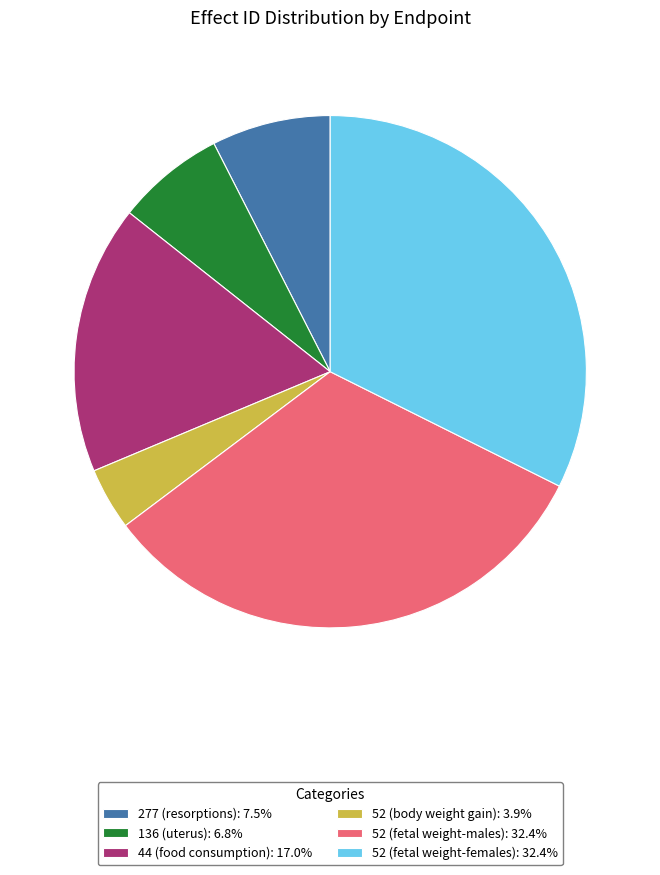

Approximately how many times larger is the value at 44 (food consumption): 17.0% compared to 52 (body weight gain): 3.9%?

4.3